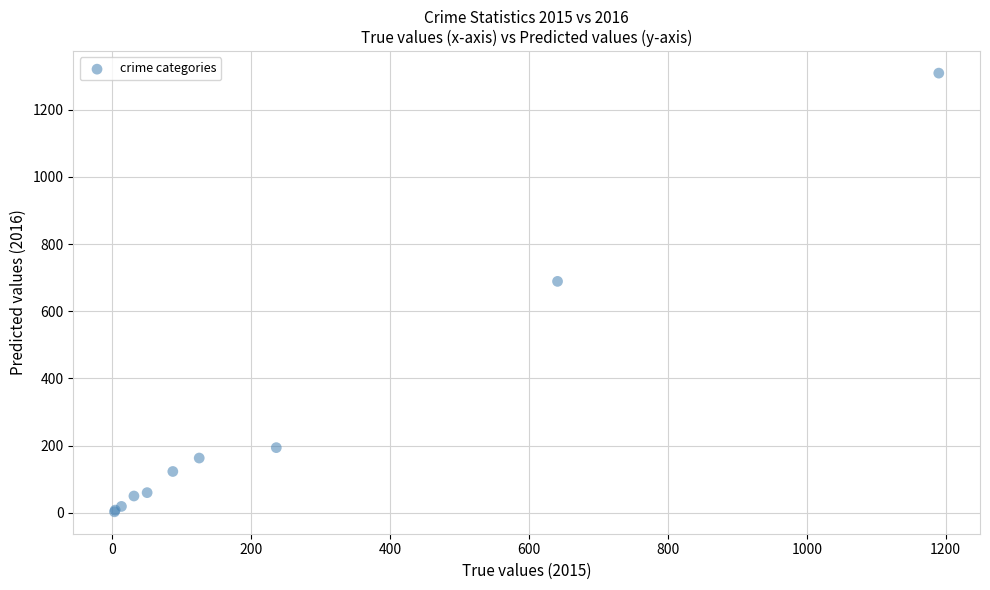

What Y value in the scatter plot is closest to 656?

689